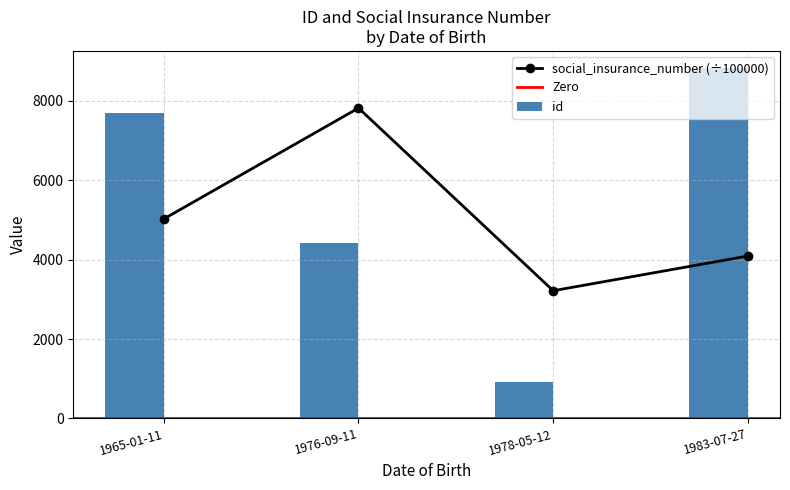

What are all the series names shown in the legend?

id, social_insurance_number